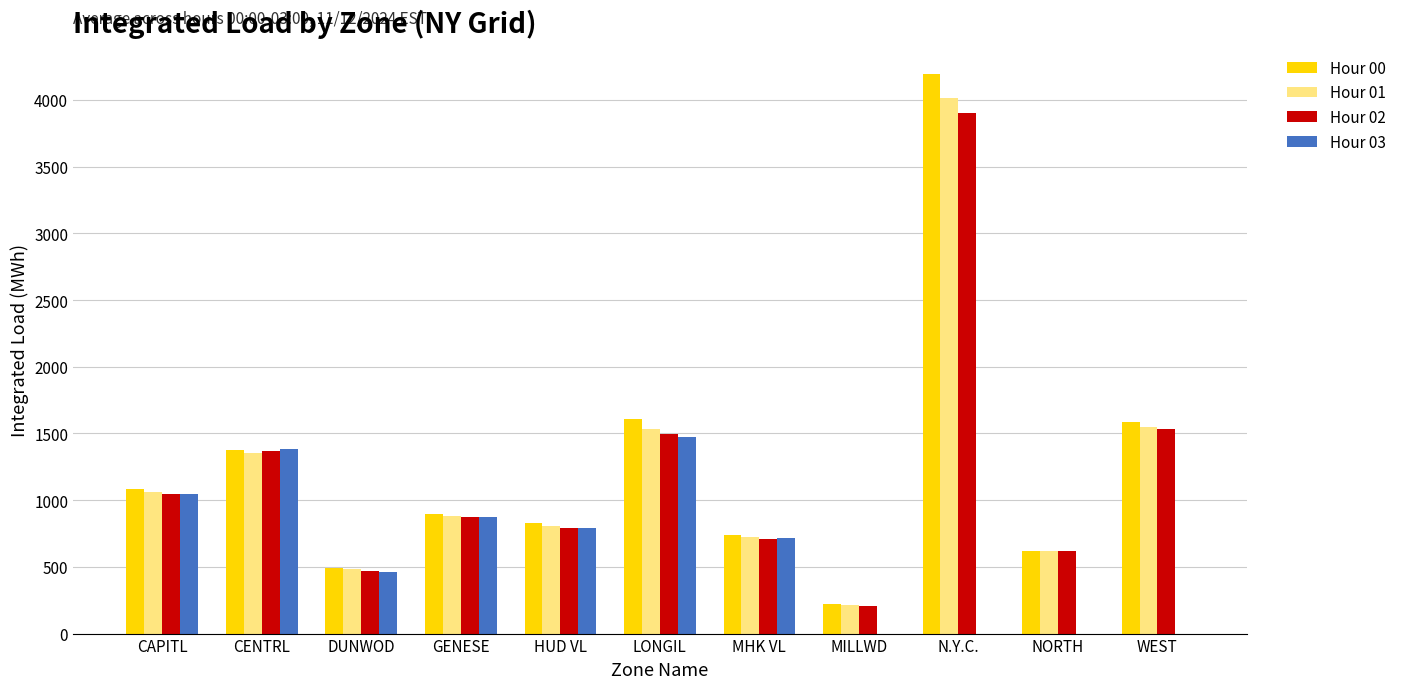

How many data points does each series have?

11